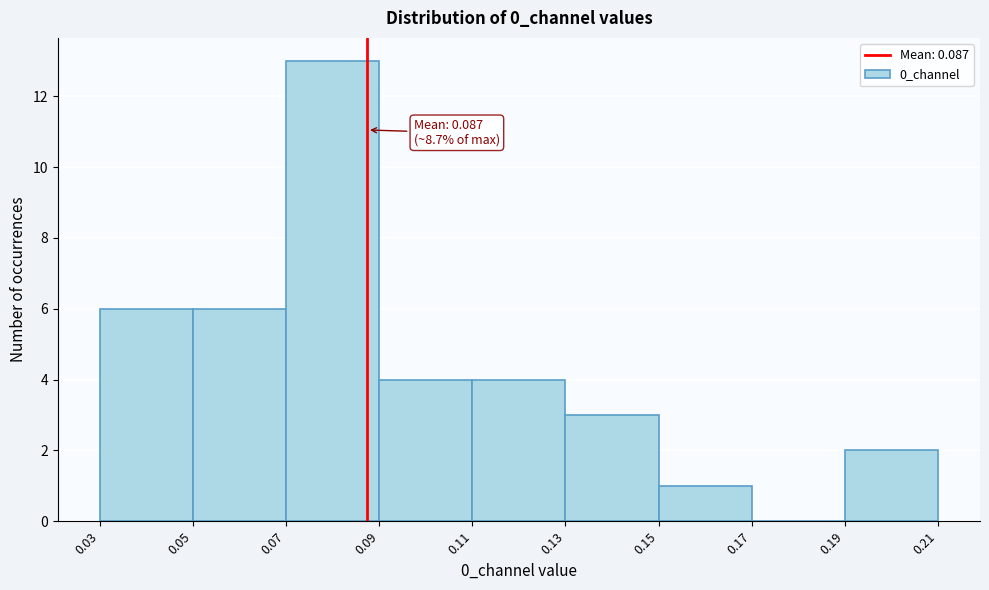

Which range on the x-axis has the tallest bar?

0.07 to 0.09